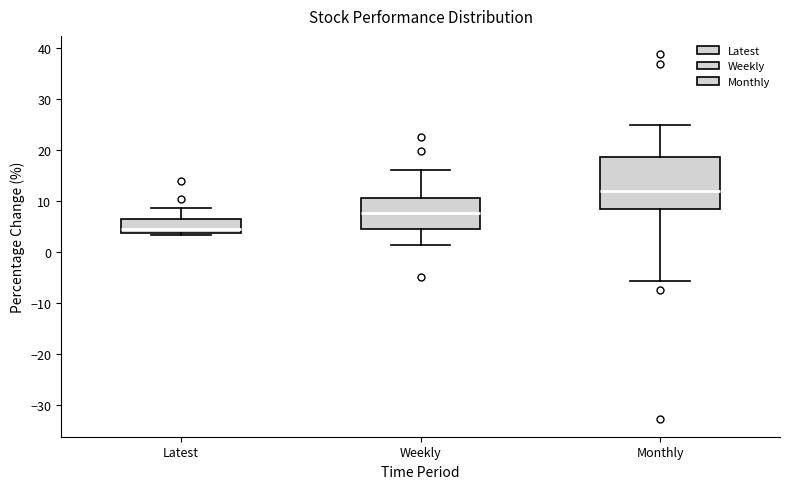

Reading left to right, read every box against the y-axis: the position of its median line, the range the box covers, and the ends of its whiskers. The values are not printed on the chart, so give them approximately, as read against the axis.

Latest: median 5, box 4 to 6, whiskers 3 to 9
Weekly: median 8, box 5 to 11, whiskers 1 to 16
Monthly: median 12, box 8 to 19, whiskers -6 to 25